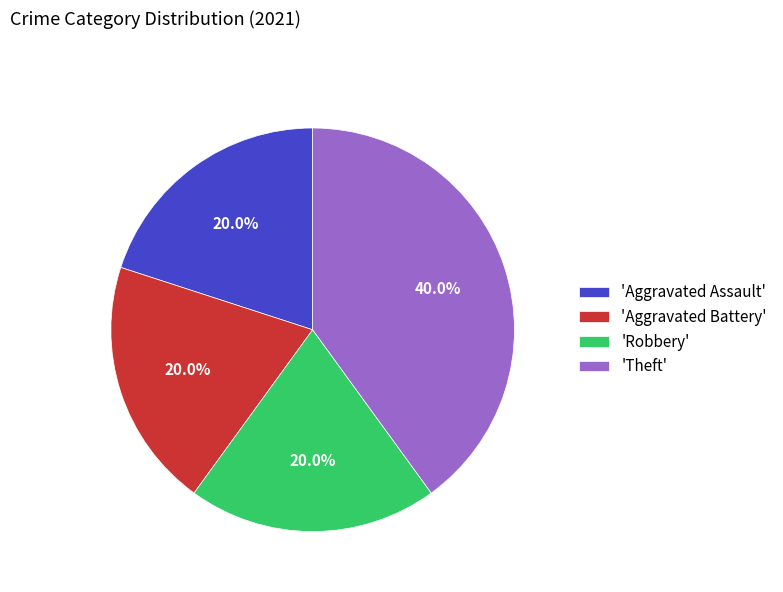

Is there a majority slice in this chart?

No